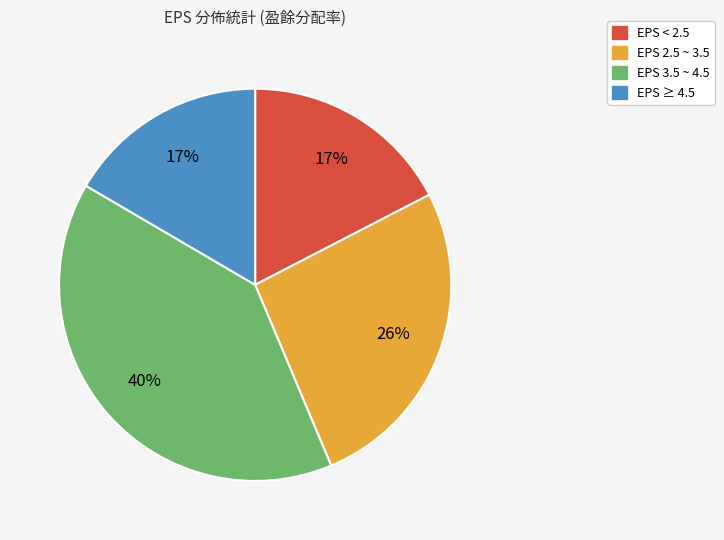

To the nearest percent, what is the average slice percentage?

25%